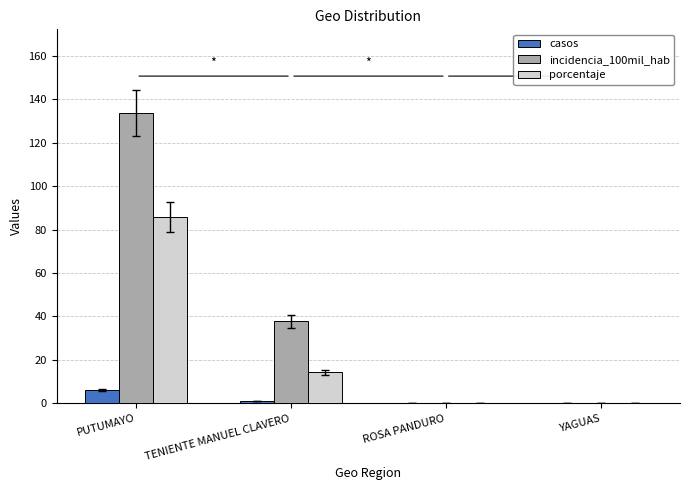

What is the sum of all casos values?

7.0